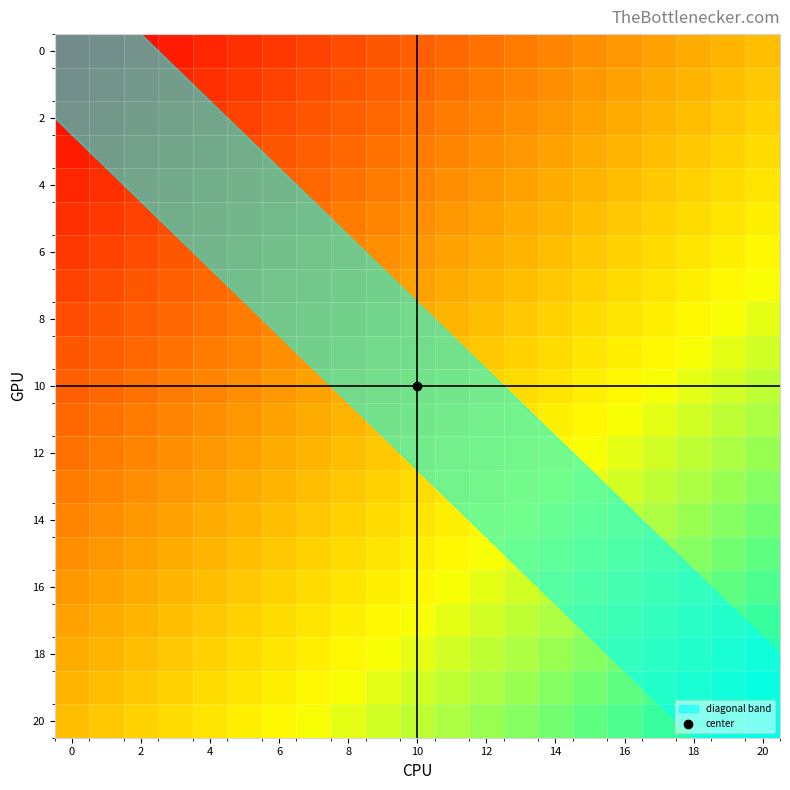

At which category does the chart reach its peak across all series?

20